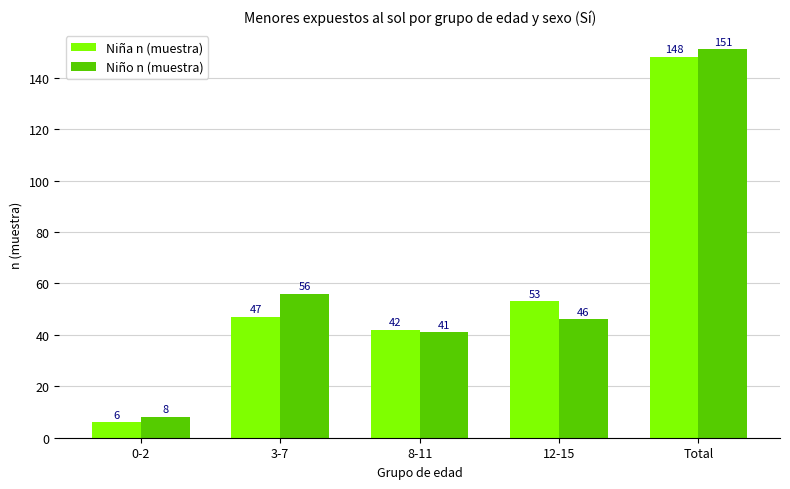

What is the difference between the maximum and minimum values in the Niña n (muestra) series?

142